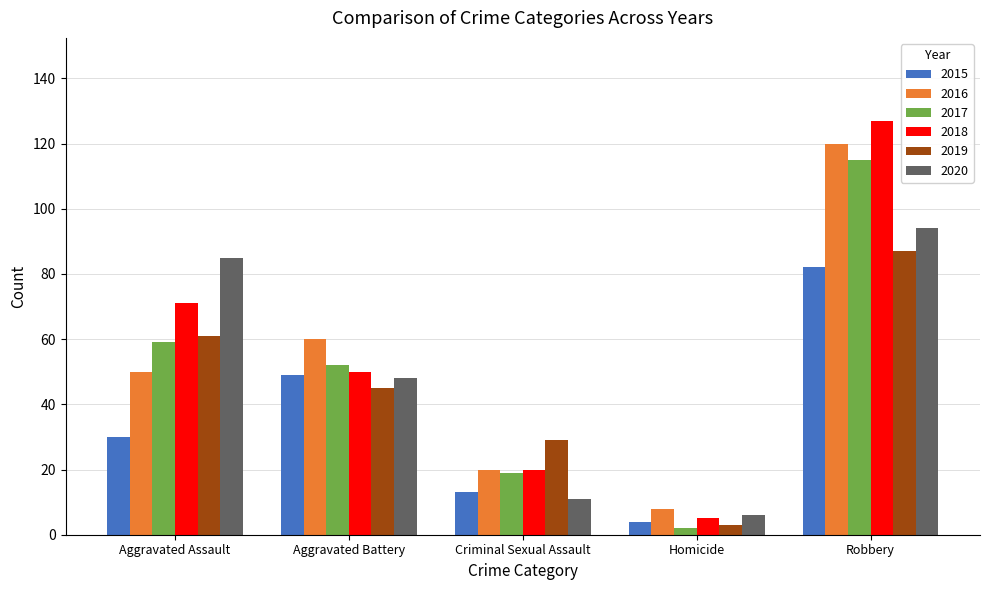

Rank the categories by 2018 value from lowest to highest.

Homicide, Criminal Sexual Assault, Aggravated Battery, Aggravated Assault, Robbery